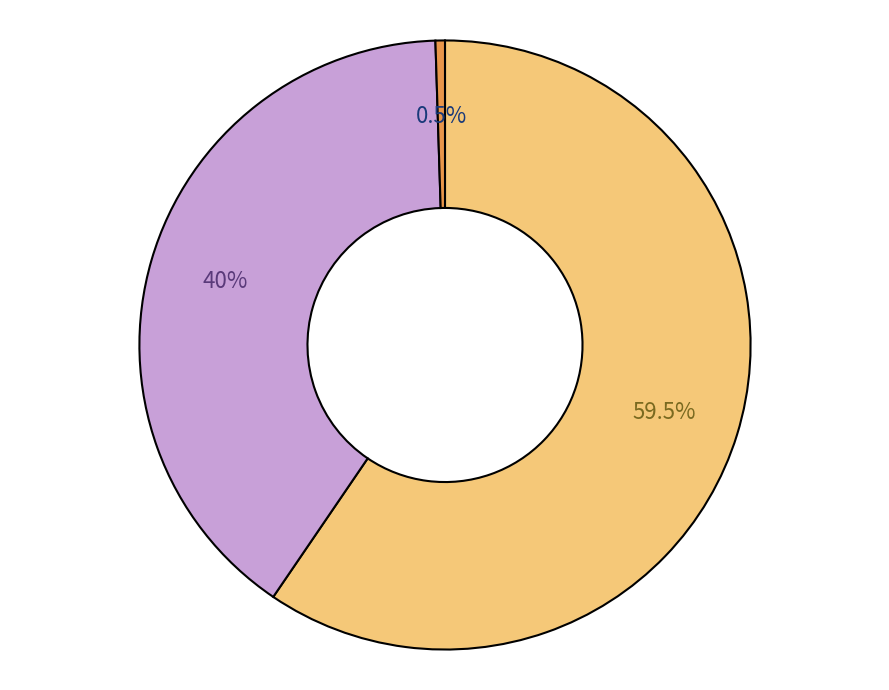

Is there any slice that represents more than half of the pie?

Yes